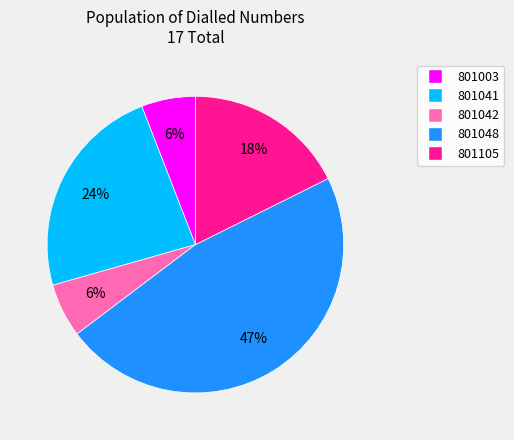

Do 801003 and 801042 together represent more than half of the pie?

No